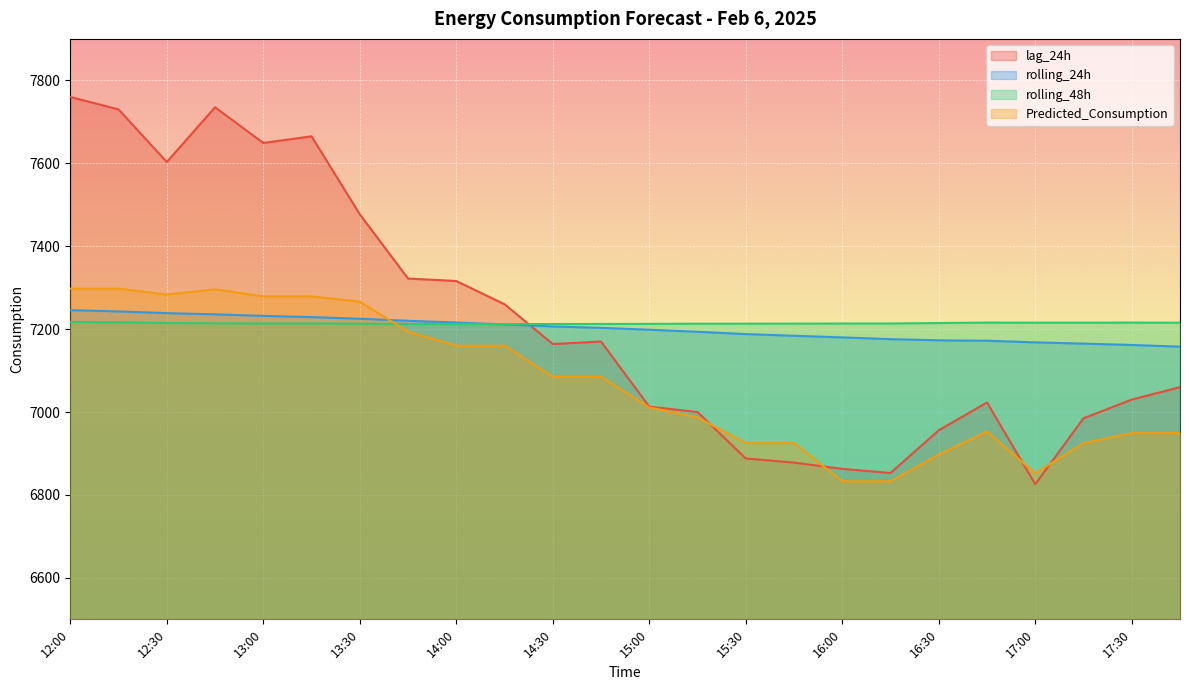

True or false: rolling_24h has more than 1 points higher than both neighbors.

False